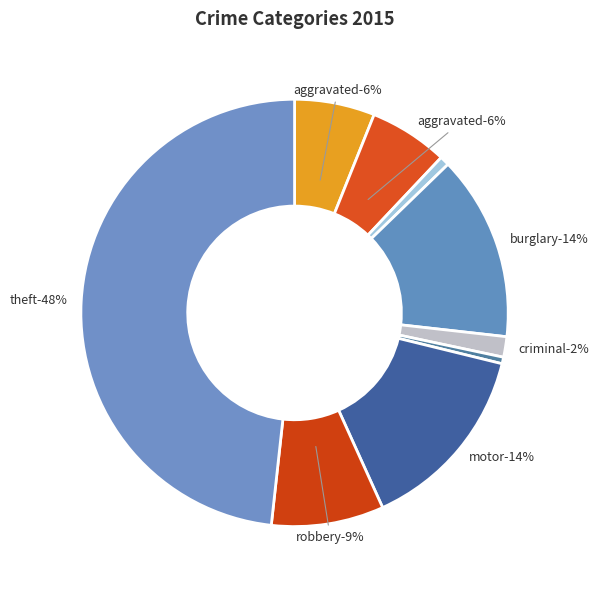

To the nearest percent, what is the combined percentage of Aggravated Assault and Criminal Sexual Assault?

8%